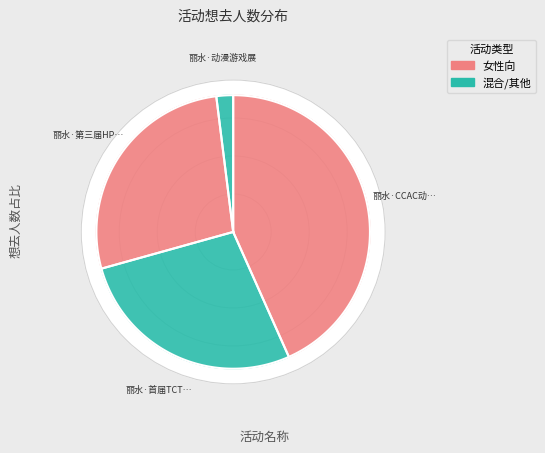

Does 丽水·第三届HP国风动漫游戏嘉年华 account for over 50% of the chart?

No